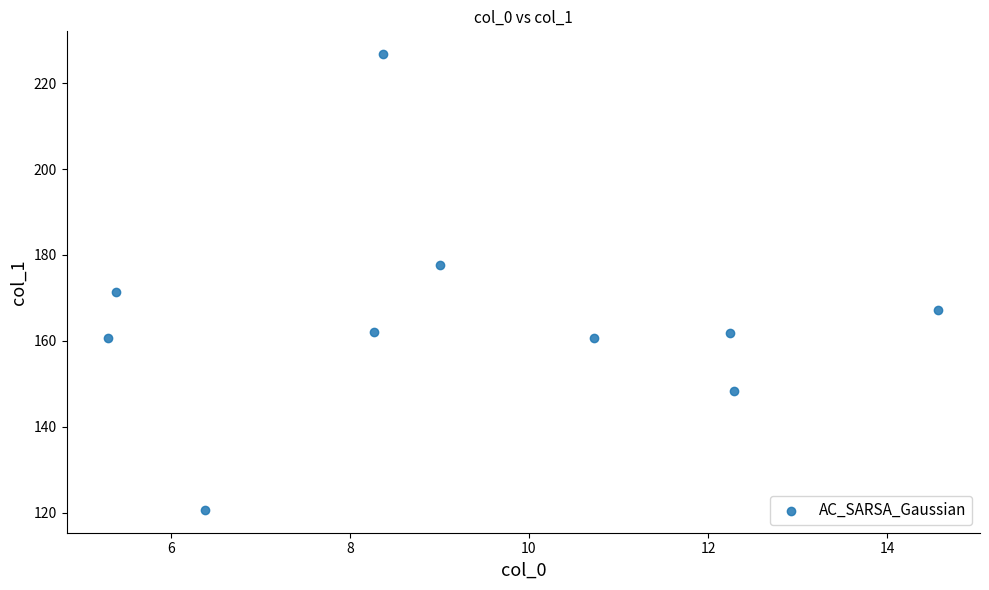

What is the range of Y values (max minus min)?

106.1